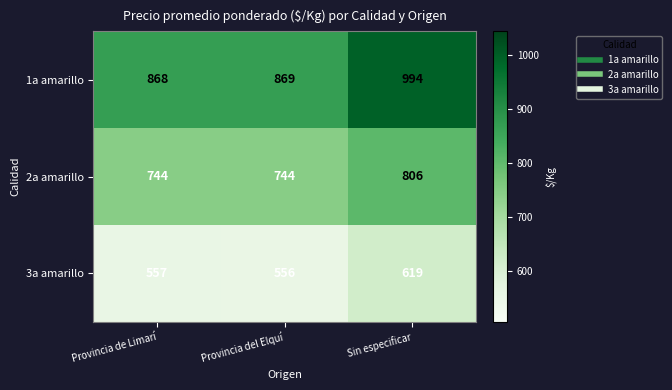

Which series has the largest total across all categories?

1a amarillo